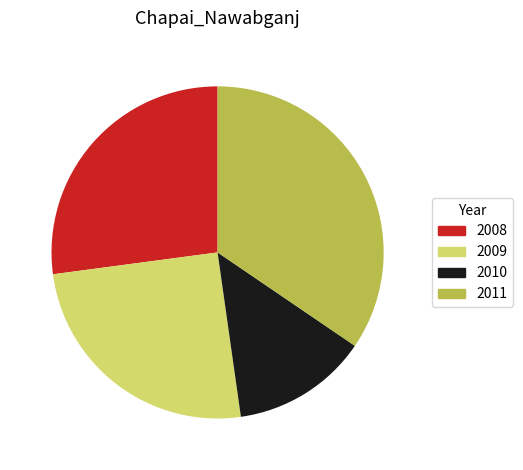

Does 2009 represent more than half of the total?

No